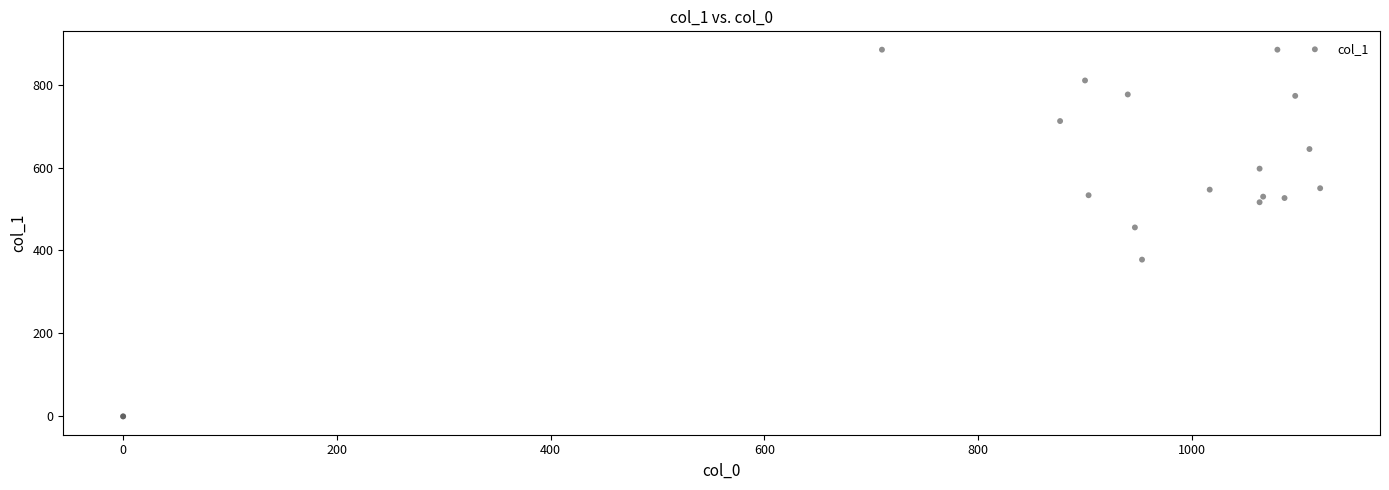

What Y value in the scatter plot is closest to 442?

455.6